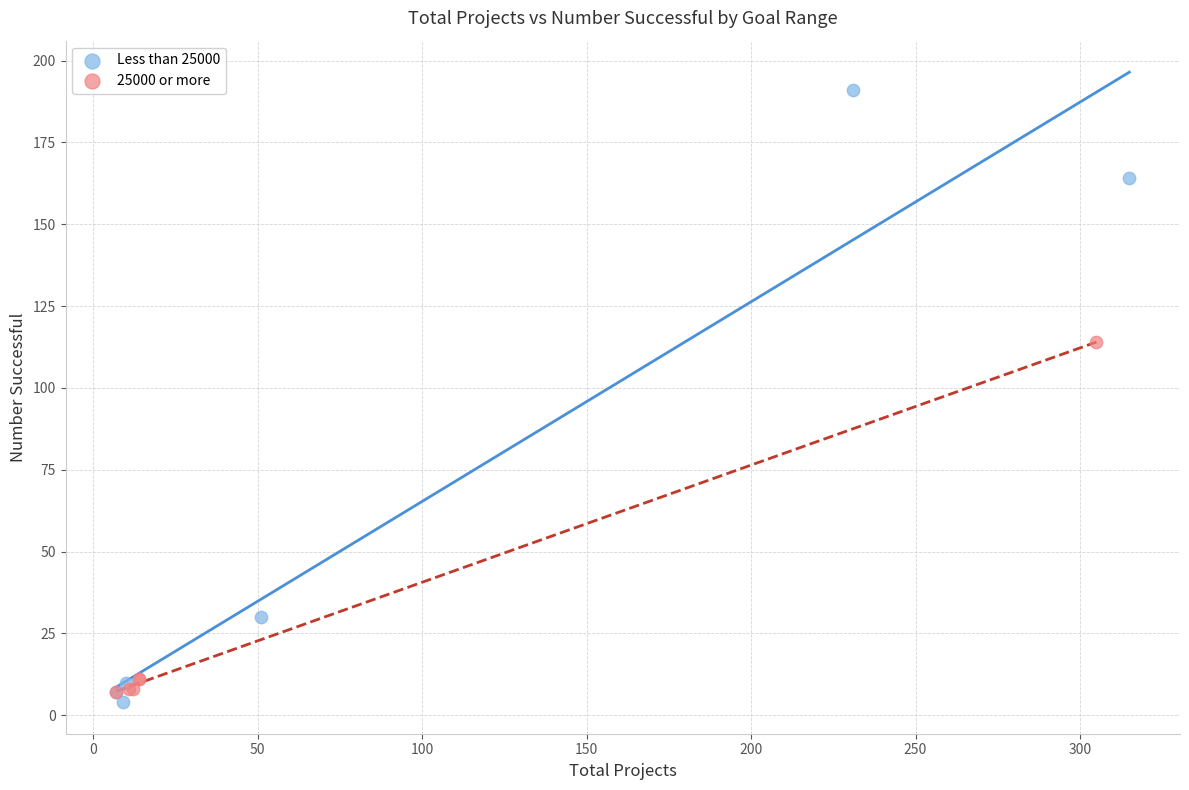

Which series has the widest spread of Y values?

Less than 25000